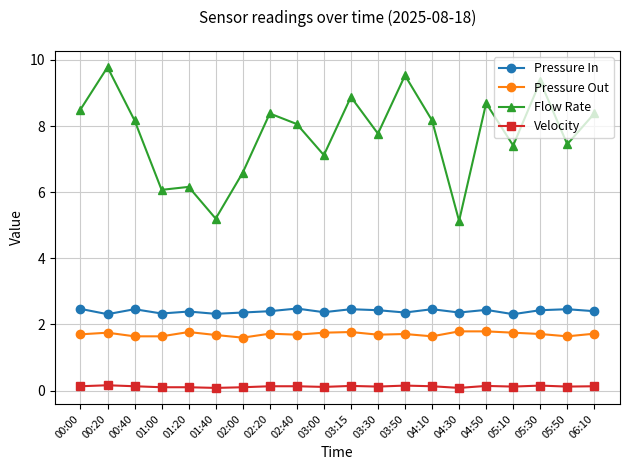

The Flow Rate series shows 2.7 at 05:50. True or false?

False